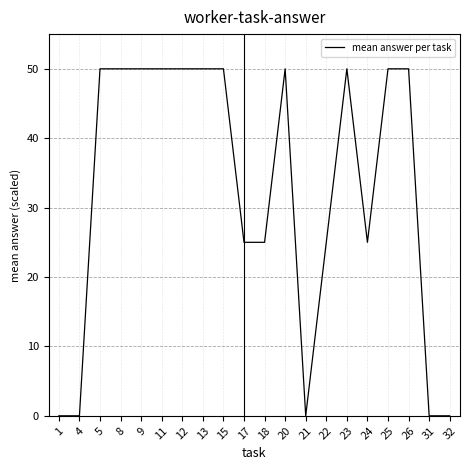

What is the maximum value shown in the chart?

50